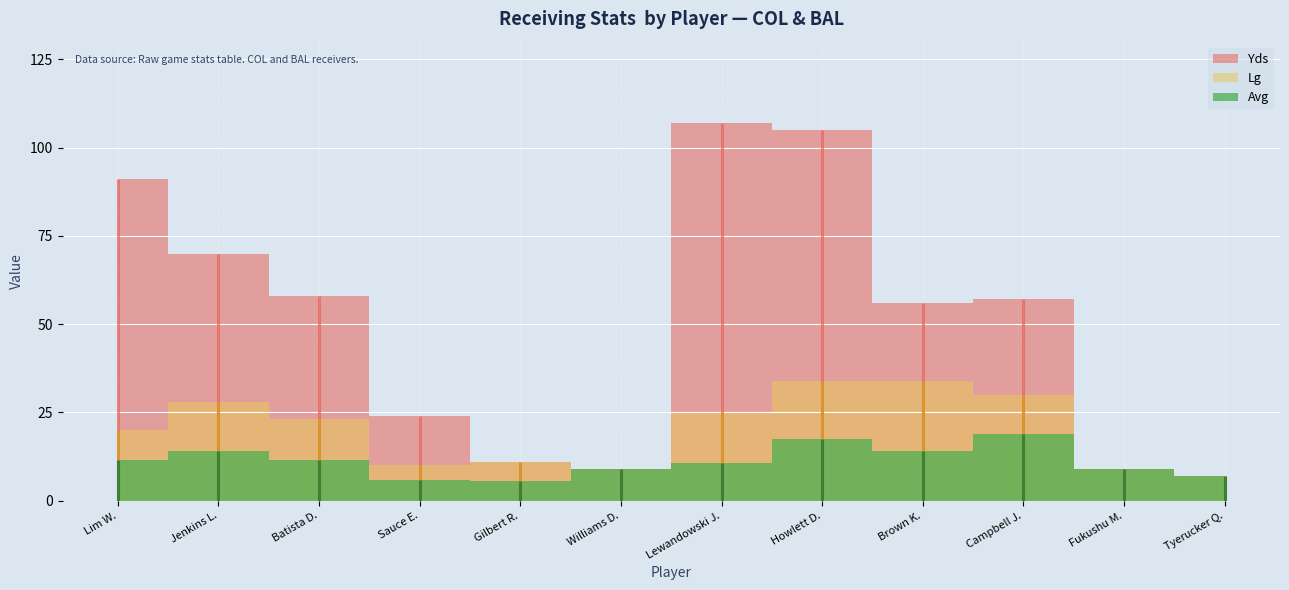

List the series in order of their peak value, highest first.

Yds, Lg, Avg